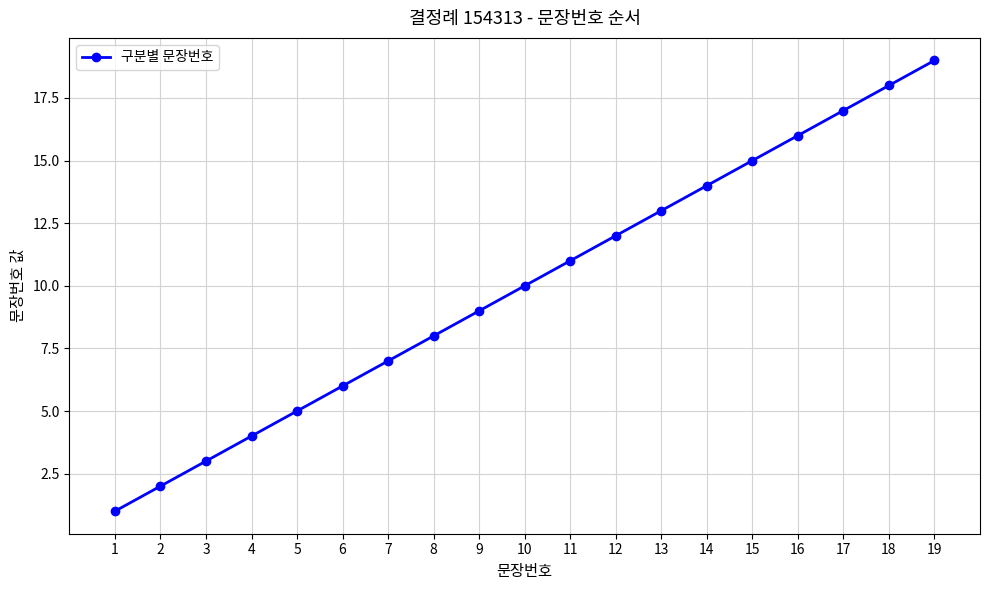

Which has a higher value, 5 or 13?

13